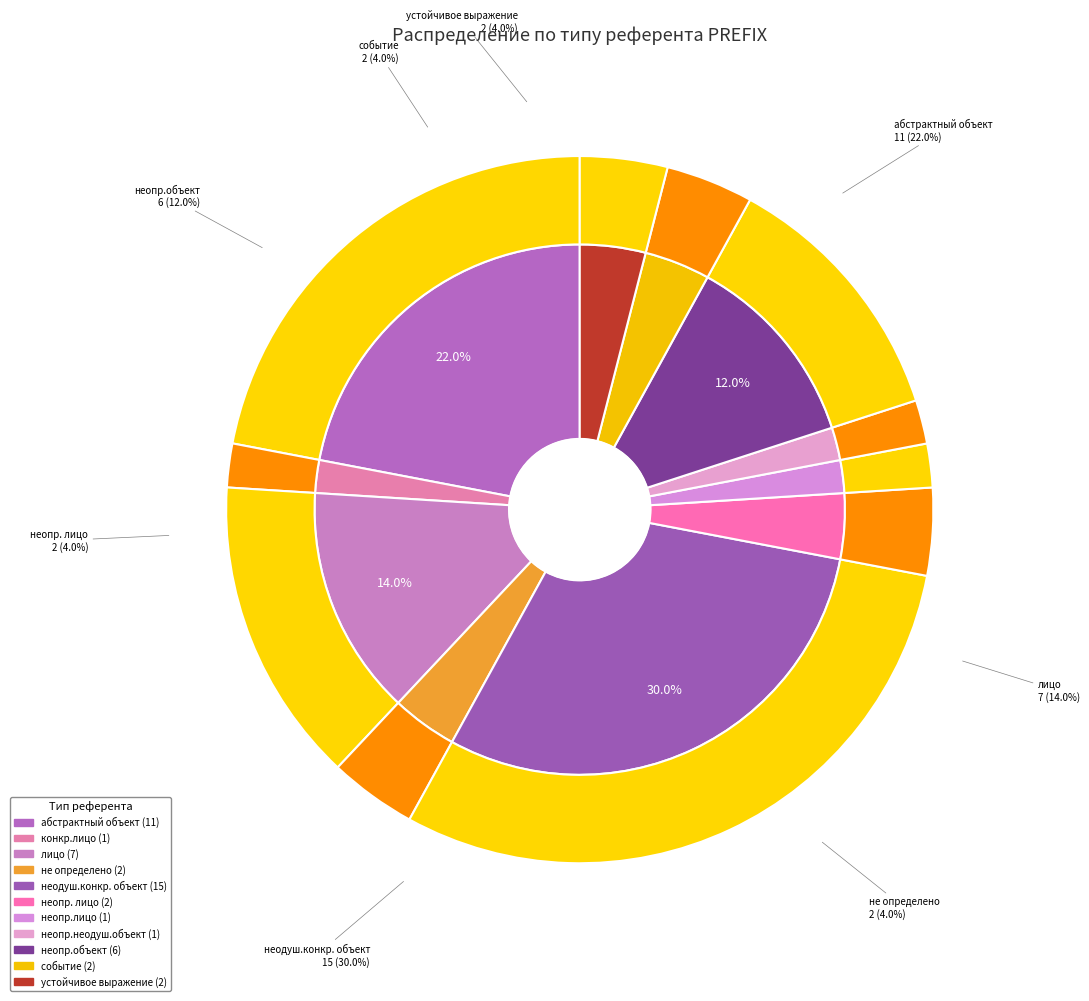

How many slices are in this pie chart?

11